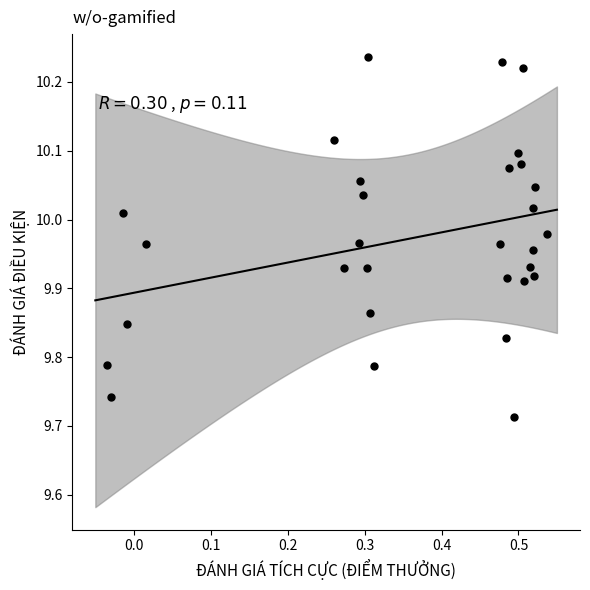

What is the range of Y values (max minus min)?

0.5